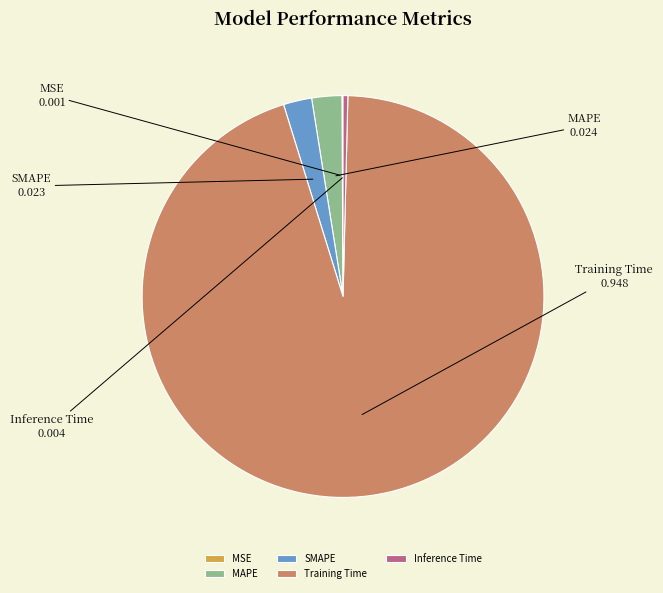

Does any single category account for the majority?

Yes